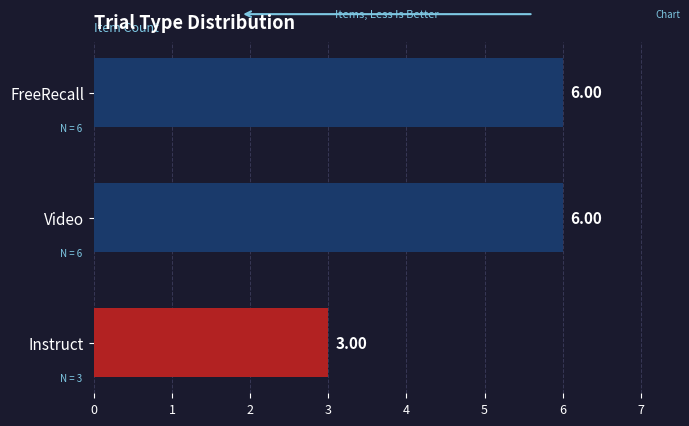

Between Video and Instruct, which is larger?

Video